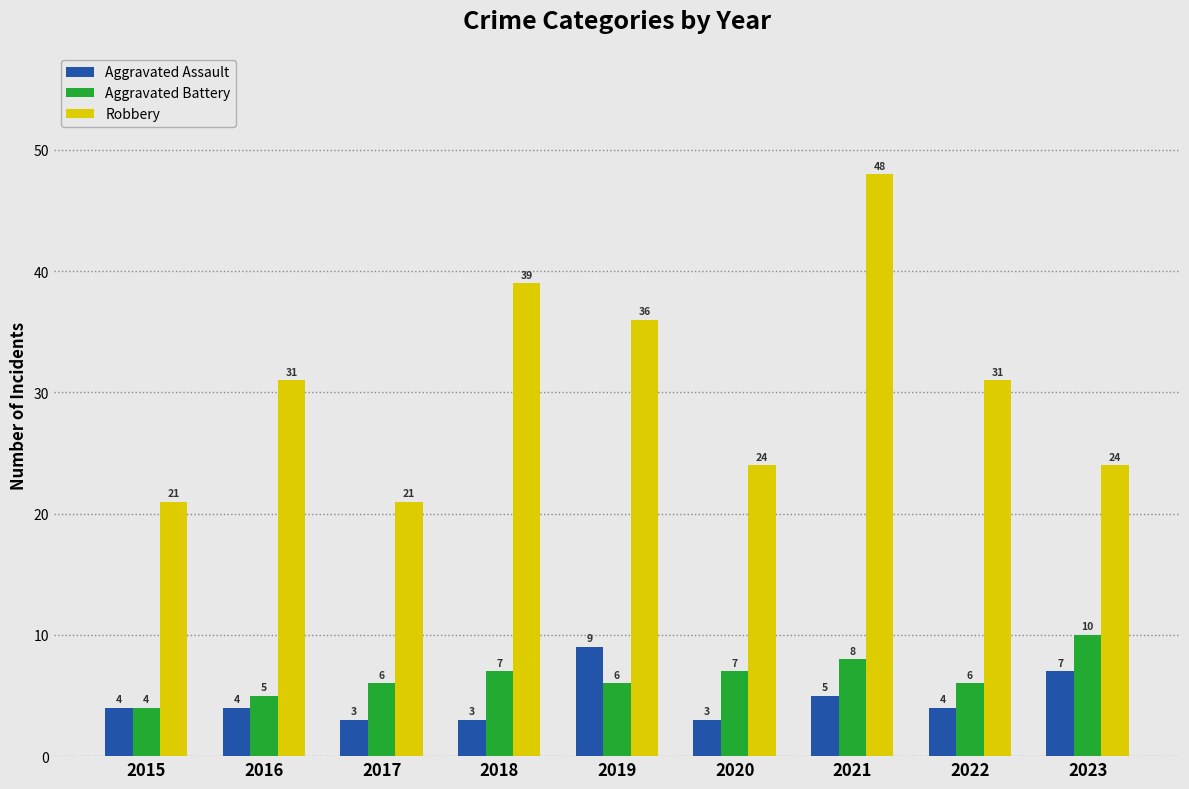

How many series are shown in this chart?

3